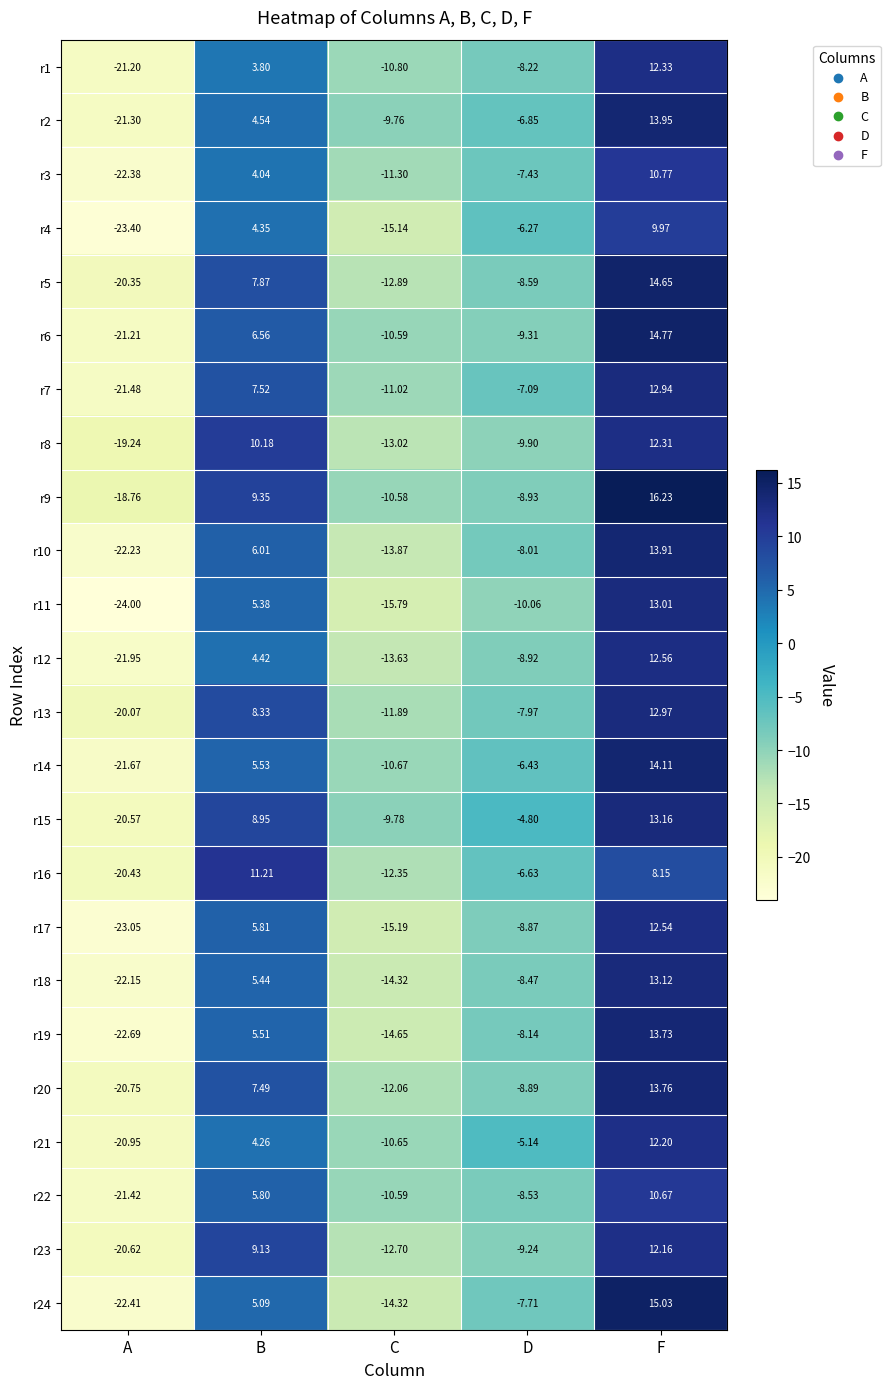

Which category has the highest value across all series?

F